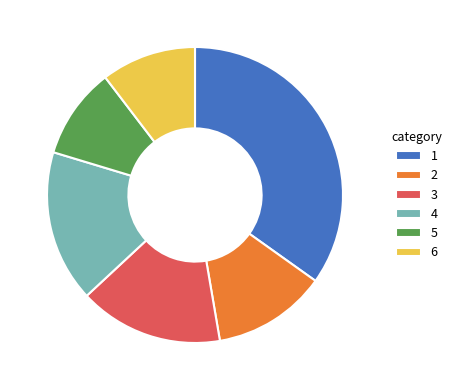

Does any single category account for the majority?

No